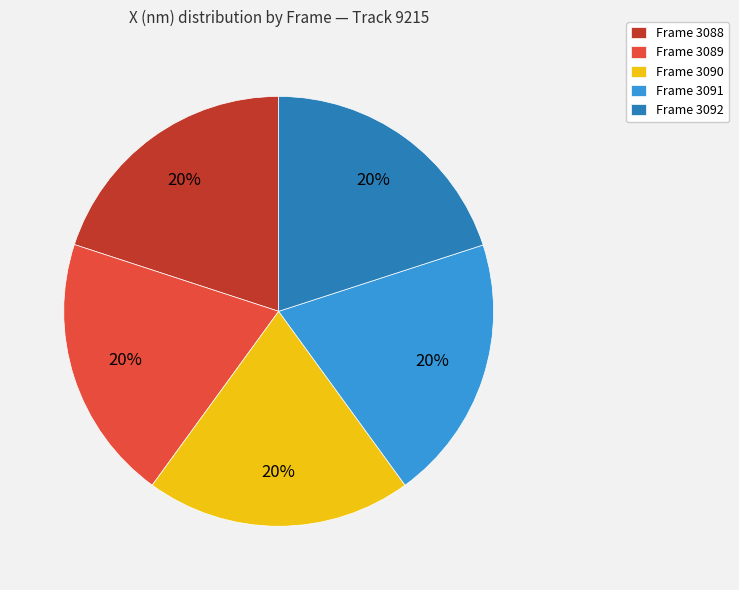

What is the ratio of the value at Frame 3089 to the value at Frame 3092?

1.0